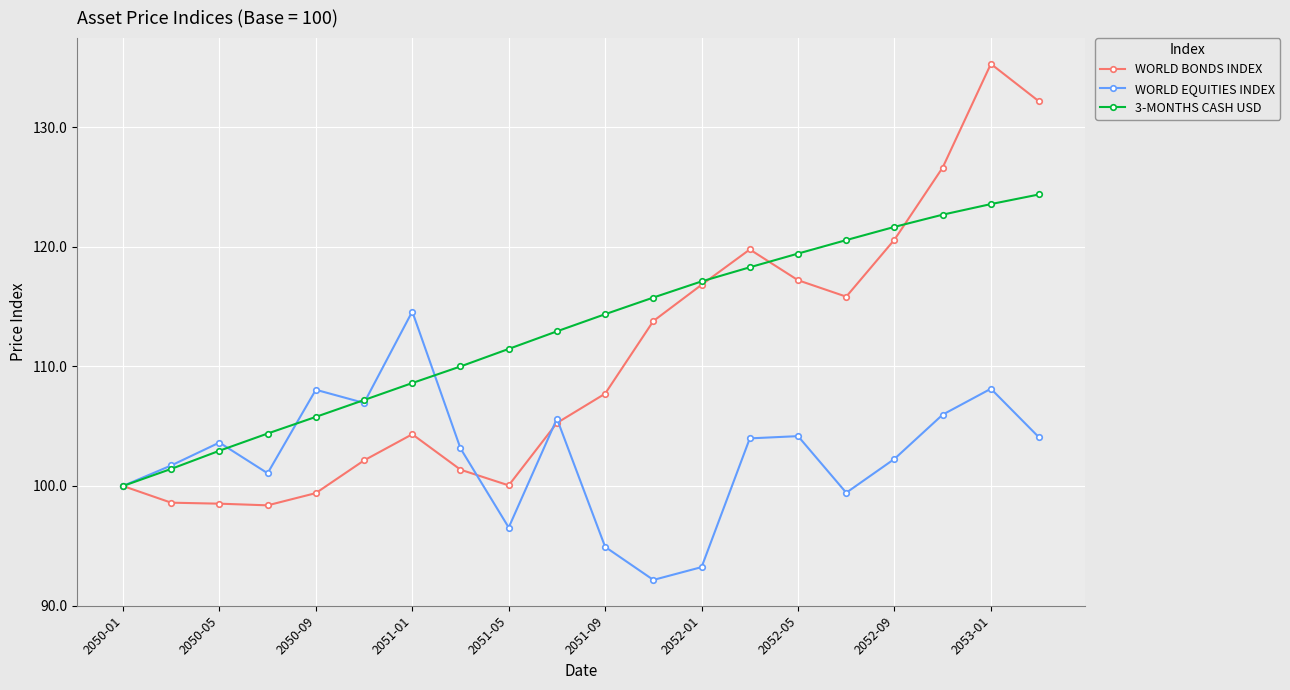

In WORLD BONDS INDEX, how many points are lower than both neighbors (excluding endpoints)?

3